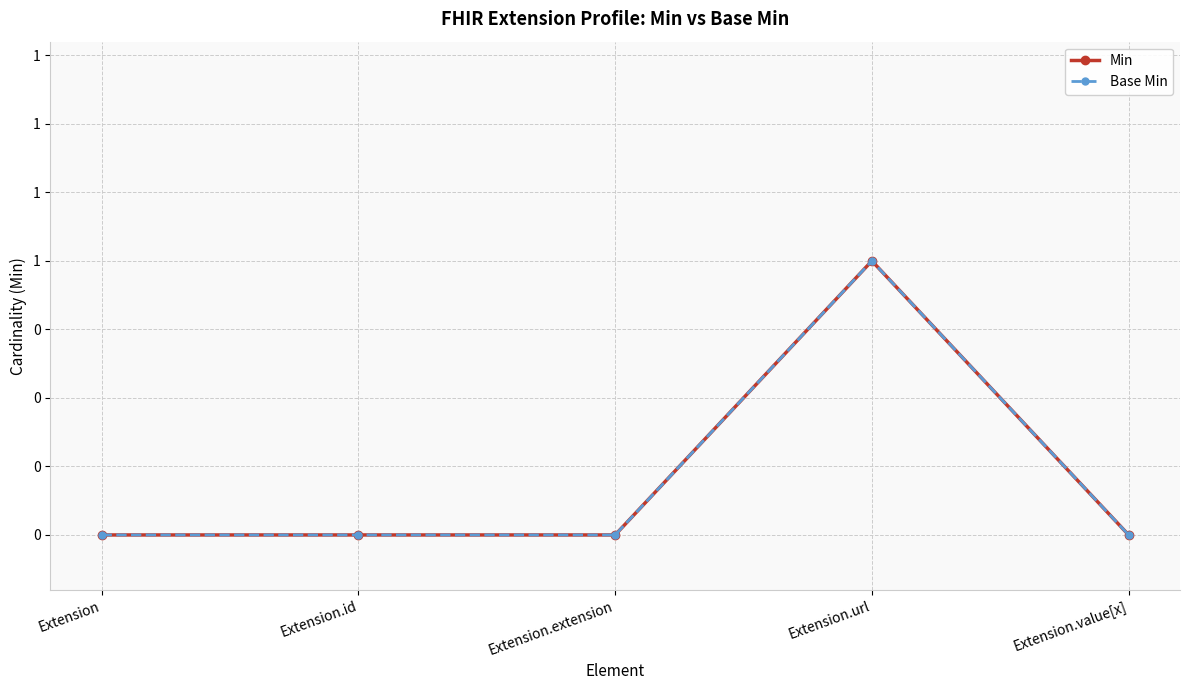

The value of Min at Extension.value[x] is 0. True or false?

True